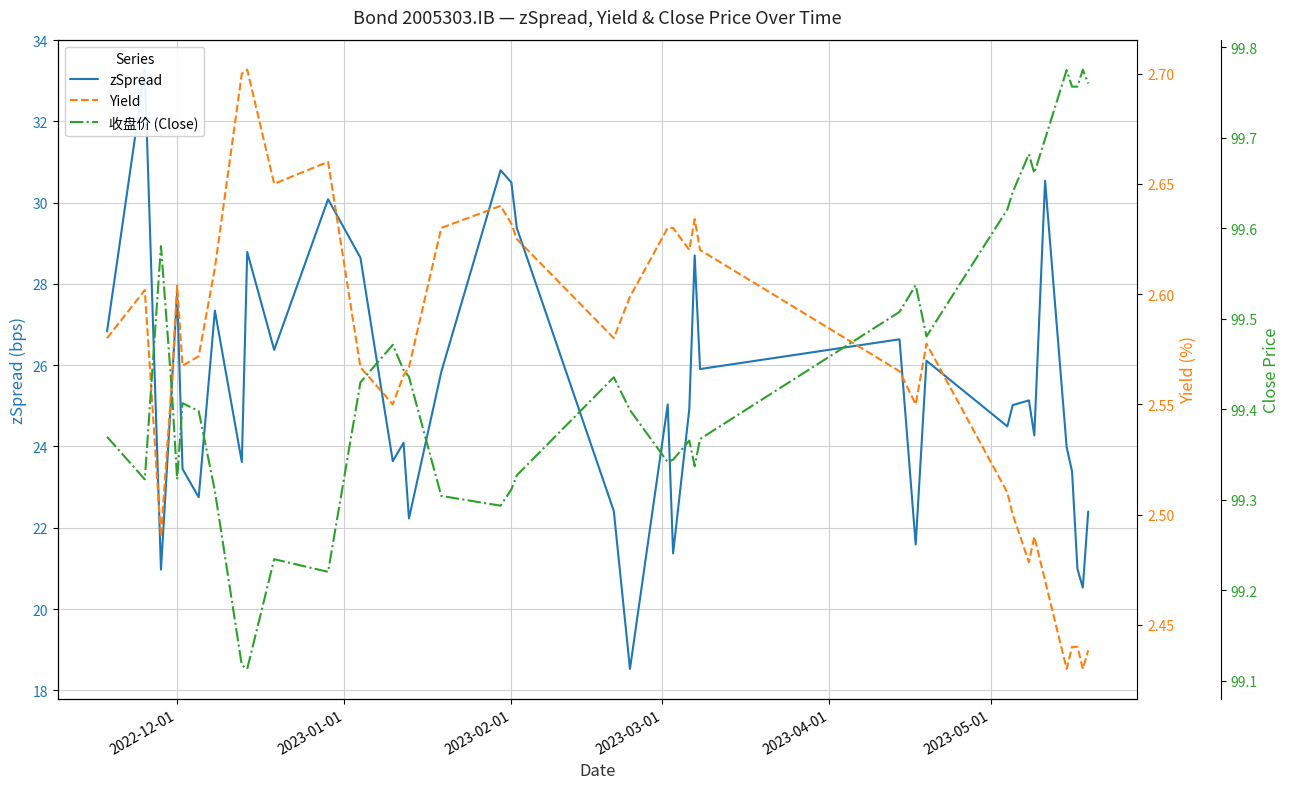

How many data points in zSpread are less than 25?

19